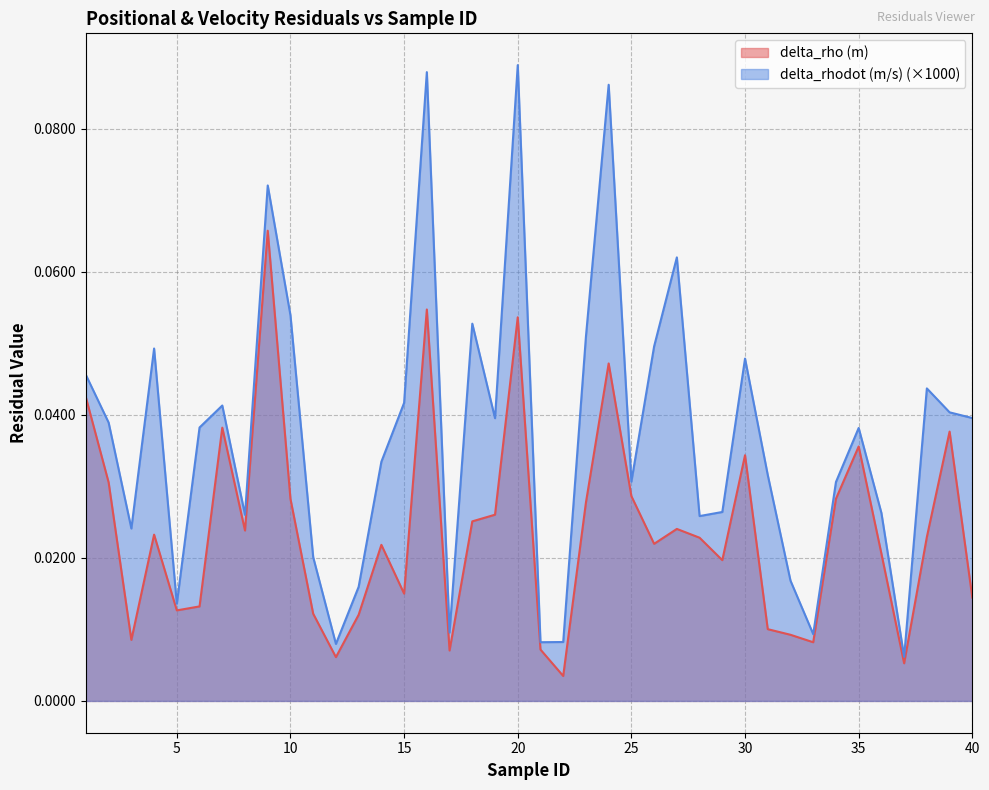

Reading left to right, extract all data points from this chart.

delta_rho (m): 1=0.0	2=0.0	3=0.0	4=0.0	5=0.0	6=0.0	7=0.0	8=0.0	9=0.1	10=0.0	11=0.0	12=0.0	13=0.0	14=0.0	15=0.0	16=0.1	17=0.0	18=0.0	19=0.0	20=0.1	21=0.0	22=0.0	23=0.0	24=0.0	25=0.0	26=0.0	27=0.0	28=0.0	29=0.0	30=0.0	31=0.0	32=0.0	33=0.0	34=0.0	35=0.0	36=0.0	37=0.0	38=0.0	39=0.0	40=0.0
delta_rhodot (m/s): 1=0.0	2=0.0	3=0.0	4=0.0	5=0.0	6=0.0	7=0.0	8=0.0	9=0.1	10=0.1	11=0.0	12=0.0	13=0.0	14=0.0	15=0.0	16=0.1	17=0.0	18=0.1	19=0.0	20=0.1	21=0.0	22=0.0	23=0.1	24=0.1	25=0.0	26=0.0	27=0.1	28=0.0	29=0.0	30=0.0	31=0.0	32=0.0	33=0.0	34=0.0	35=0.0	36=0.0	37=0.0	38=0.0	39=0.0	40=0.0